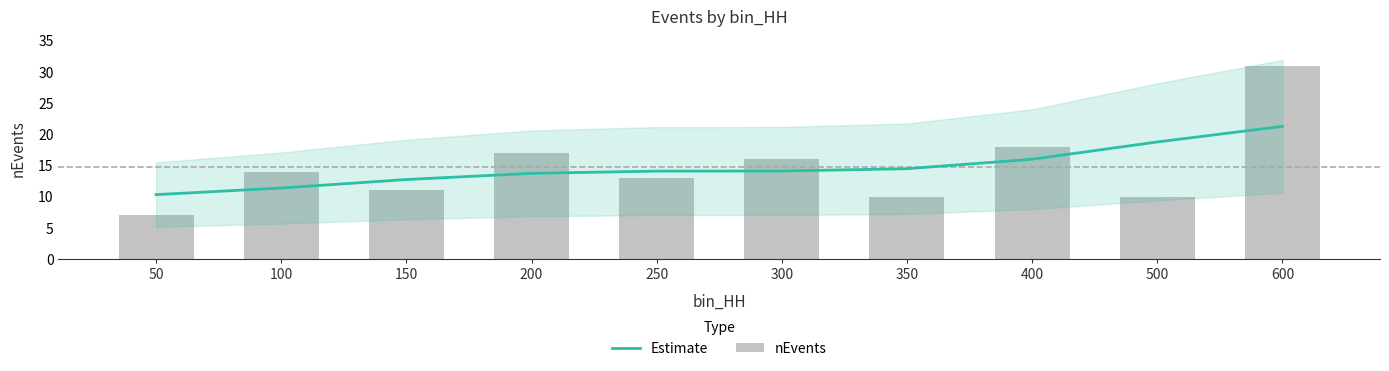

Reading left to right, extract all data points from this chart.

Estimate: 10.3	11.4	12.8	13.7	14.1	14.1	14.5	16.0	18.8	21.3
nEvents: 7.0	14.0	11.0	17.0	13.0	16.0	10.0	18.0	10.0	31.0